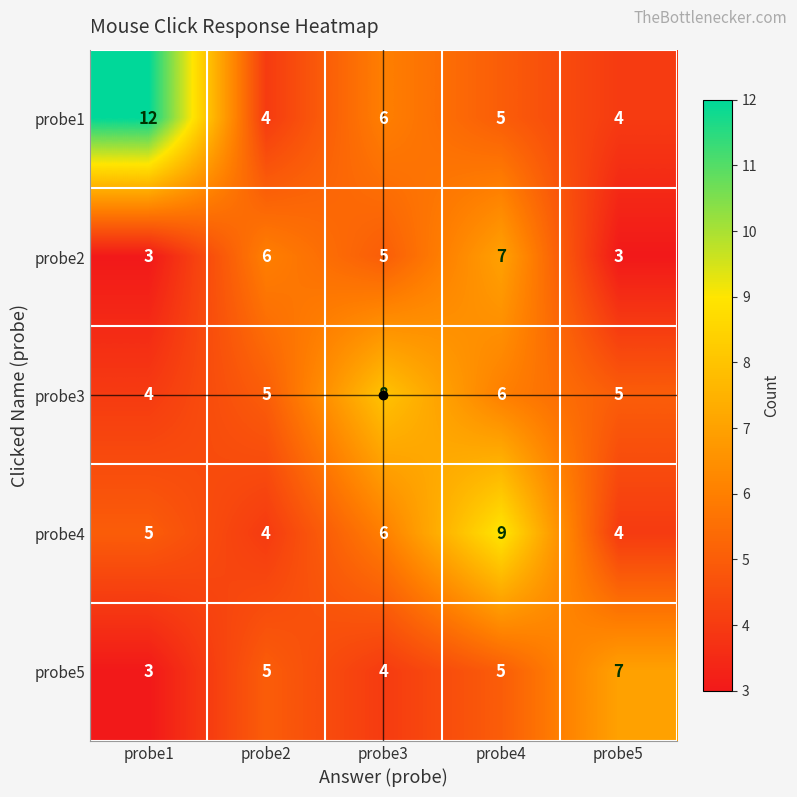

At which category is the sum across all series the highest?

probe4